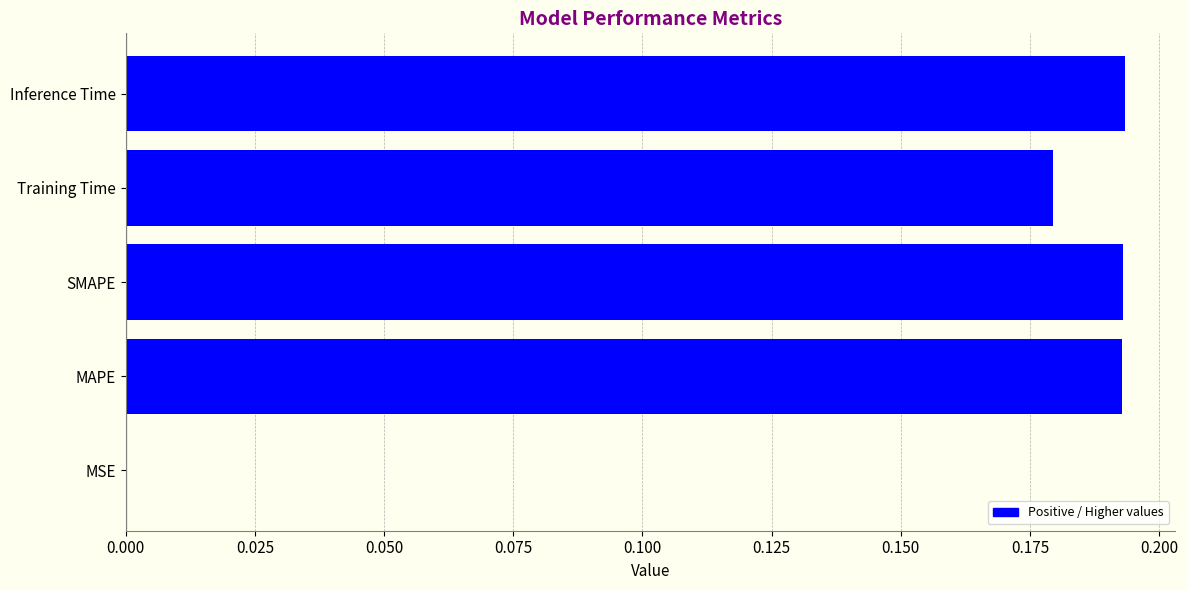

The chart shows a value of 0.3 at MAPE. True or false?

False